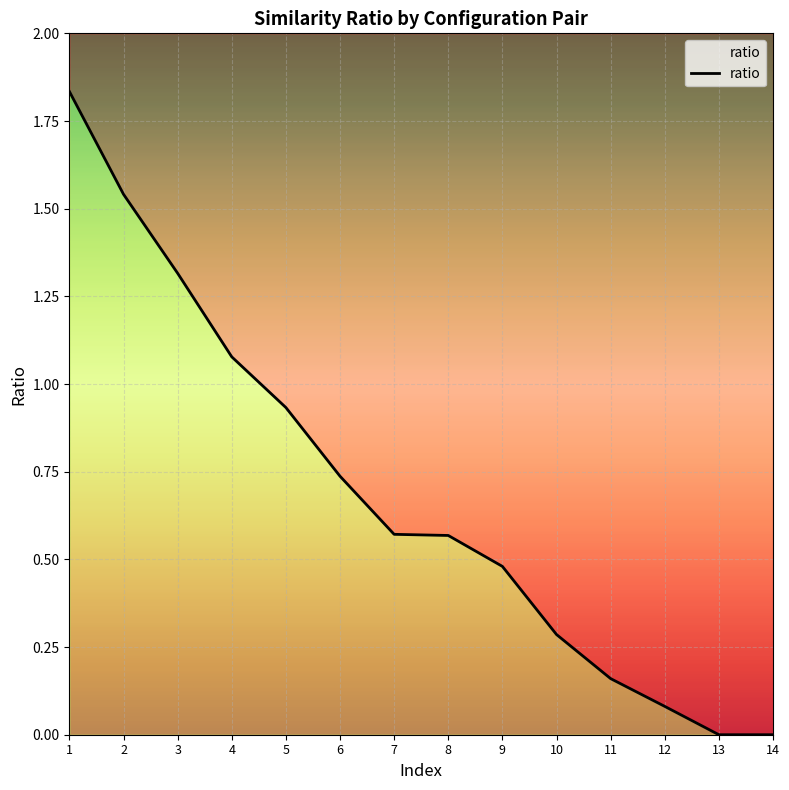

At which category does the chart reach its peak across all series?

1